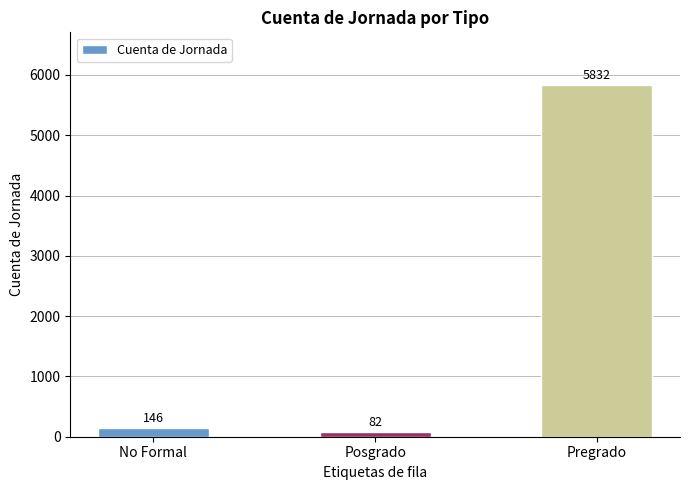

Are the bars grouped side by side (vs. stacked)?

No